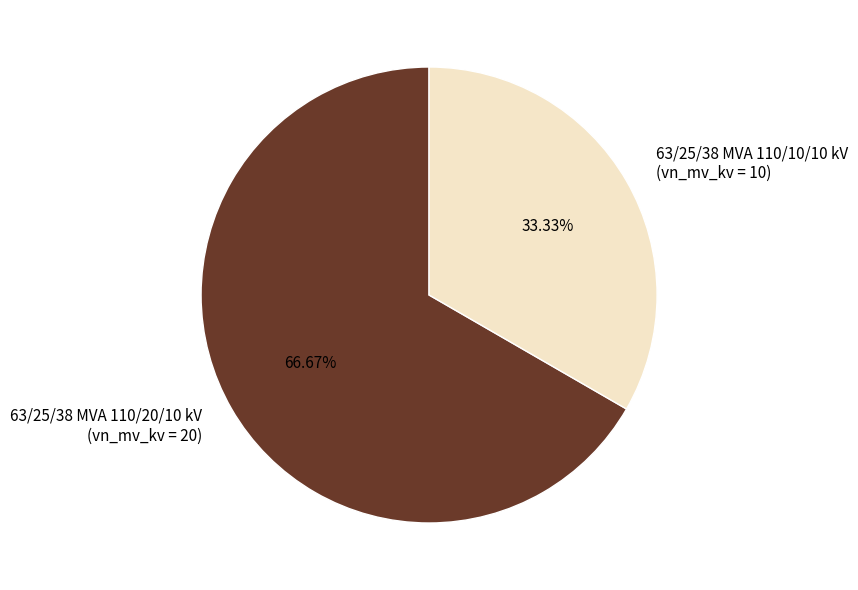

To the nearest percent, what is the combined percentage of 63/25/38 MVA 110/10/10 kV and 63/25/38 MVA 110/20/10 kV?

100%